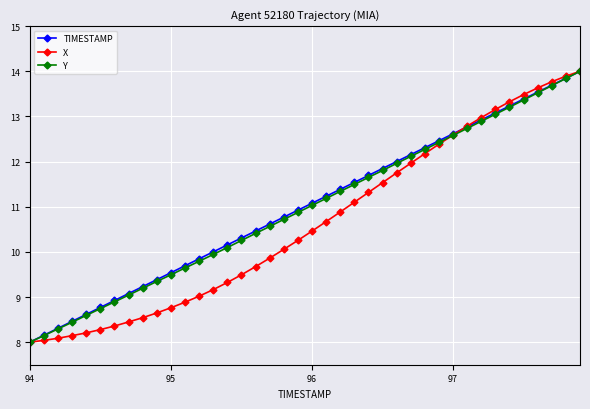

What is the difference between the maximum and minimum values in the Y series?

6.0